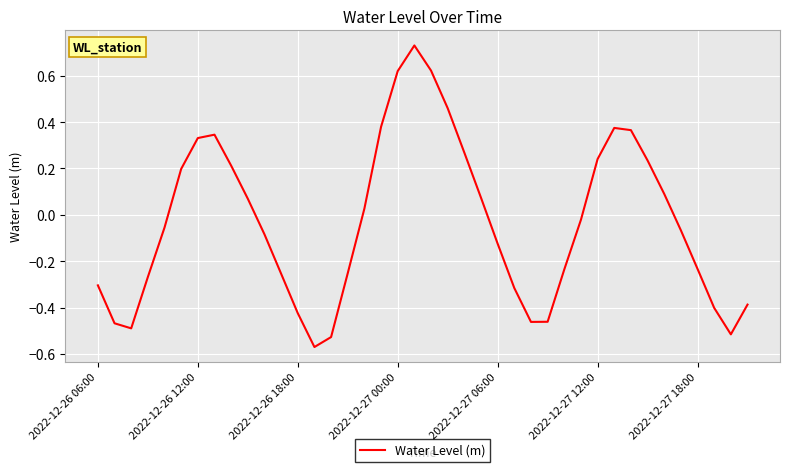

What is the difference between the maximum and minimum values?

1.3